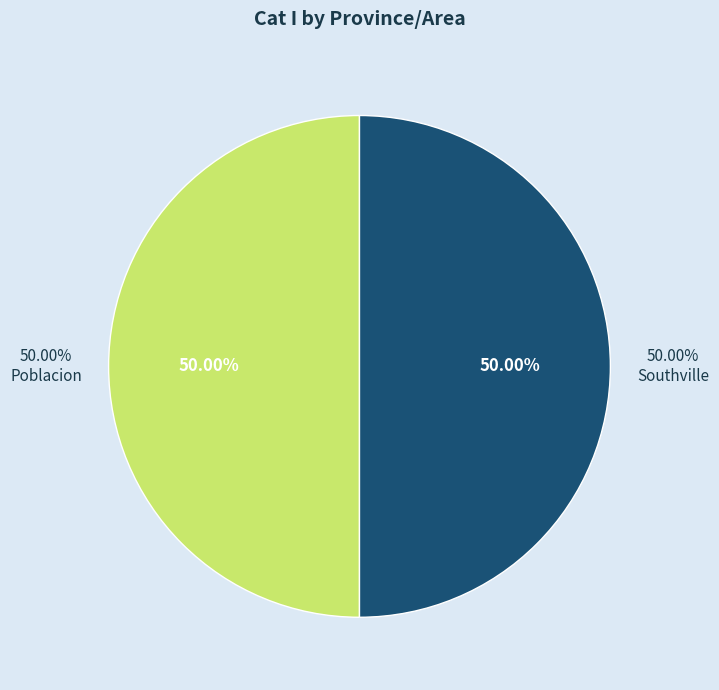

Count the number of slices in the pie.

2